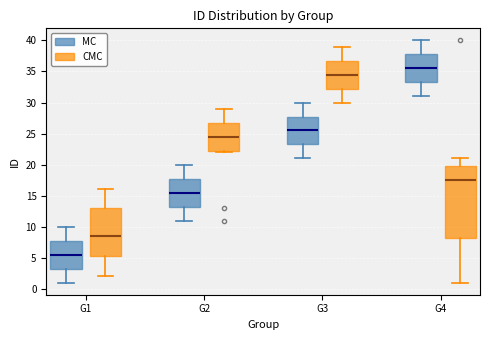

Reading left to right, read every box against the y-axis: the position of its median line, the range the box covers, and the ends of its whiskers. The values are not printed on the chart, so give them approximately, as read against the axis.

G1 (MC): median 5.5, box 3.5 to 8.0, whiskers 1.0 to 10.0
G1 (CMC): median 8.5, box 5.5 to 13.0, whiskers 2.0 to 16.0
G2 (MC): median 15.5, box 13.5 to 18.0, whiskers 11.0 to 20.0
G2 (CMC): median 24.5, box 22.5 to 27.0, whiskers 22.0 to 29.0
G3 (MC): median 25.5, box 23.5 to 28.0, whiskers 21.0 to 30.0
G3 (CMC): median 34.5, box 32.5 to 37.0, whiskers 30.0 to 39.0
G4 (MC): median 35.5, box 33.5 to 38.0, whiskers 31.0 to 40.0
G4 (CMC): median 17.5, box 8.5 to 20.0, whiskers 1.0 to 21.0